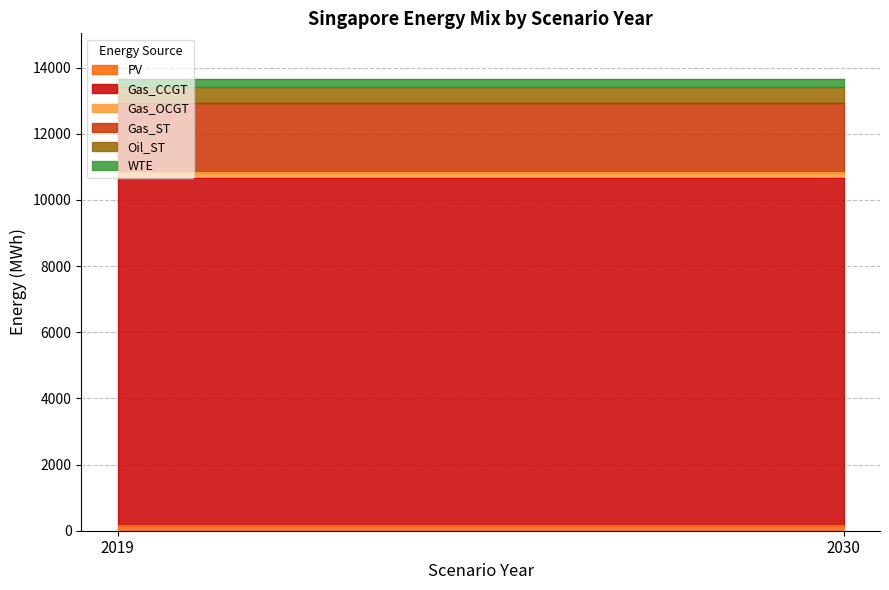

Which series has the largest total across all categories?

Gas_CCGT